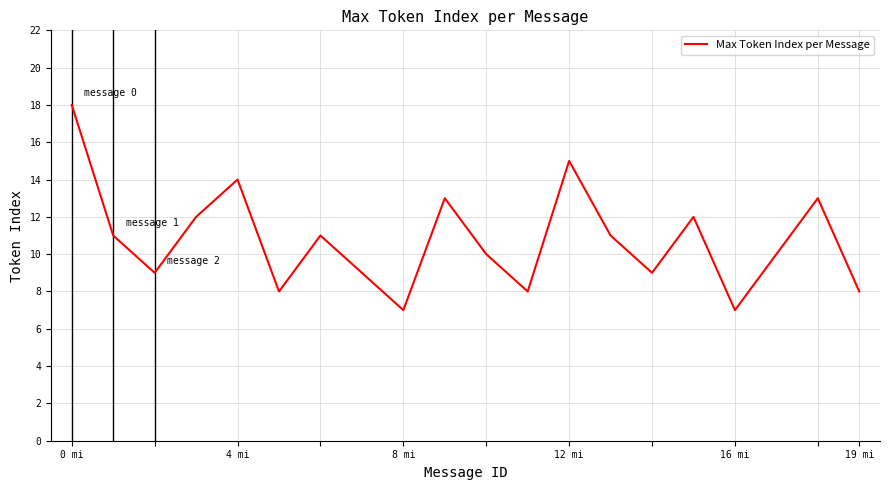

What is the difference between the maximum and minimum values?

11